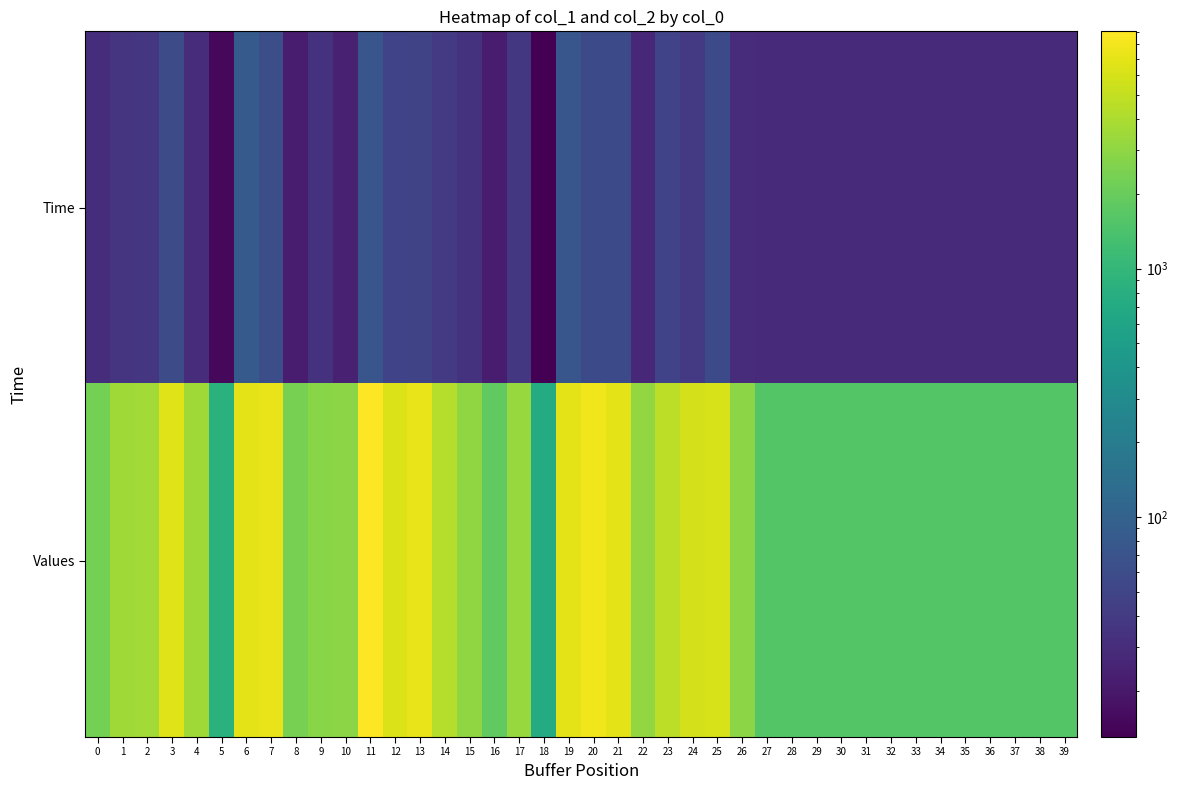

Reading left to right, transcribe all the data shown in this chart.

Time: 0=31	1=36	2=37	3=58	4=30	5=15	6=82	7=62	8=22	9=34	10=24	11=75	12=49	13=50	14=40	15=34	16=22	17=38	18=13	19=74	20=56	21=56	22=27	23=48	24=40	25=57	26=30	27=28	28=28	29=28	30=28	31=28	32=28	33=28	34=28	35=28	36=28	37=28	38=28	39=28
Values: 0=2312	1=3555	2=3629	3=6606	4=3524	5=840	6=6916	7=7237	8=2358	9=2829	10=2862	11=9032	12=6419	13=7281	14=4349	15=3018	16=1814	17=3279	18=728	19=6975	20=7942	21=6842	22=3149	23=4759	24=5992	25=6152	26=2873	27=1568	28=1568	29=1568	30=1568	31=1568	32=1568	33=1568	34=1568	35=1568	36=1568	37=1568	38=1568	39=1568